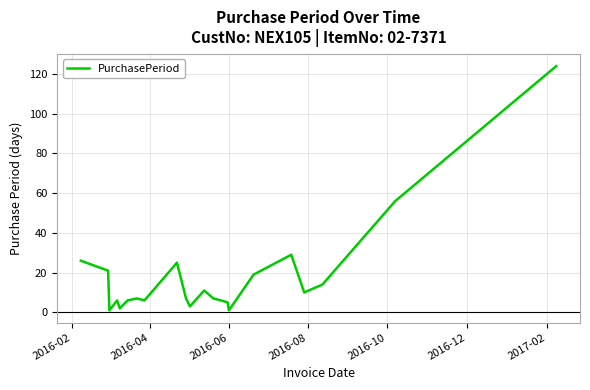

What is the difference between the maximum and minimum values?

123